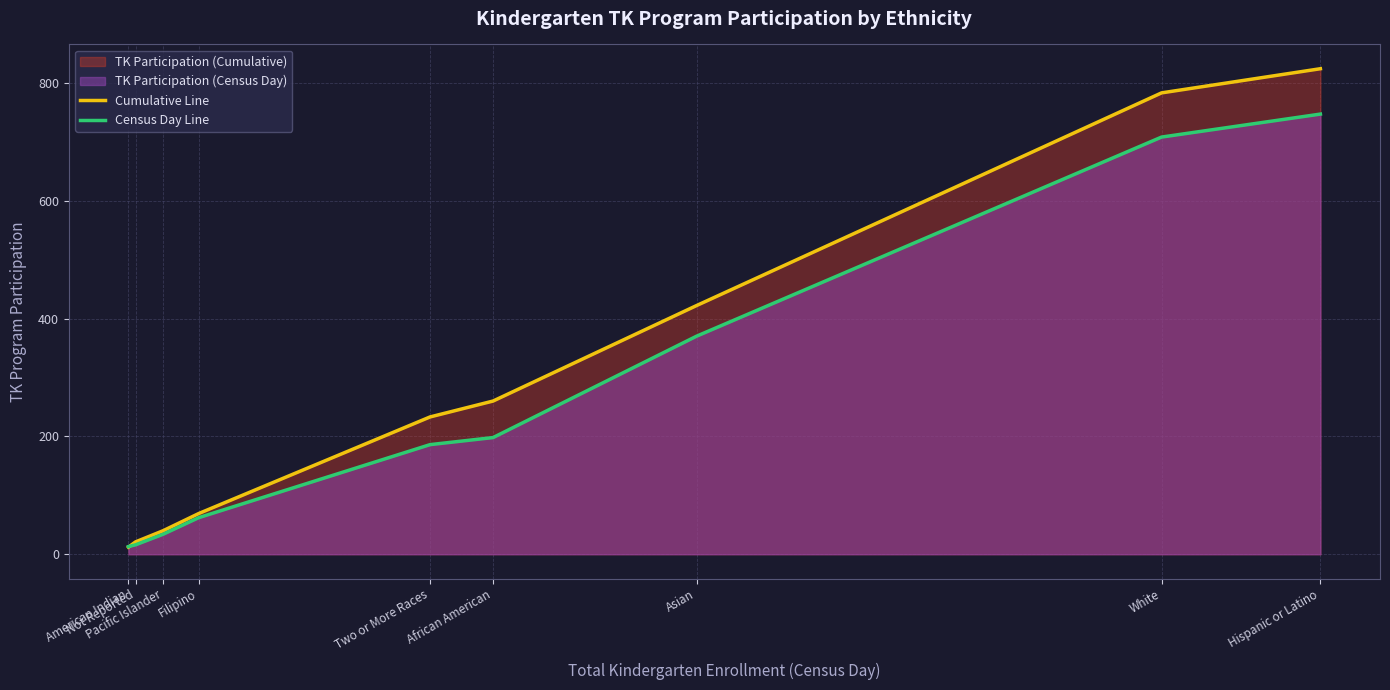

Where does the Cumulative Line series first go above 233?

African American